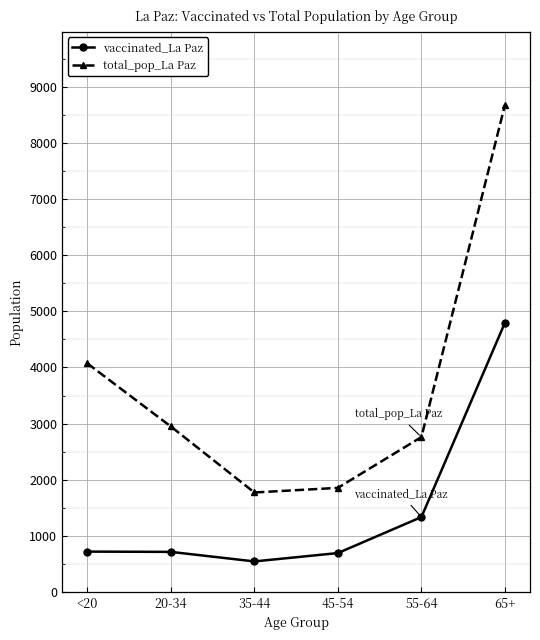

Is it true that vaccinated_La Paz equals 694 at 45-54?

True